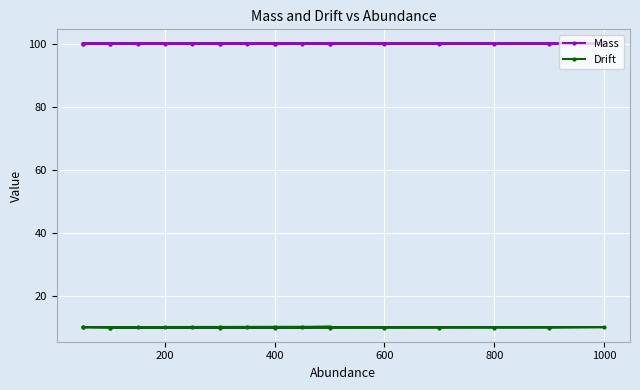

How many interior local peaks does the Mass series have?

1